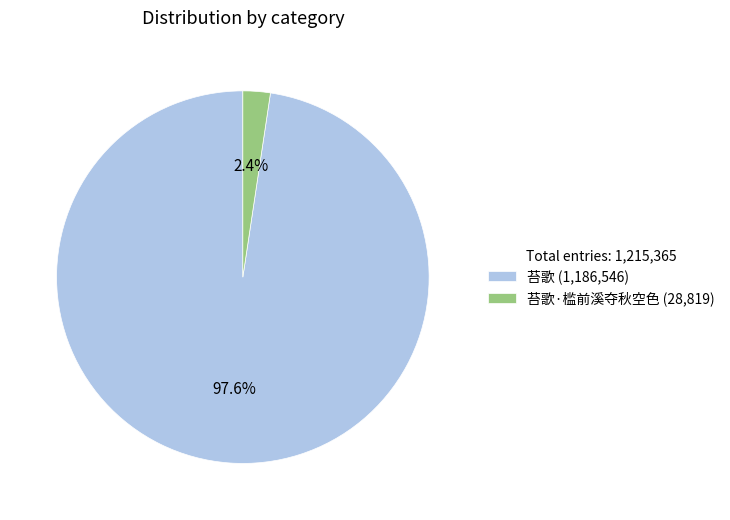

Count the number of slices in the pie.

2